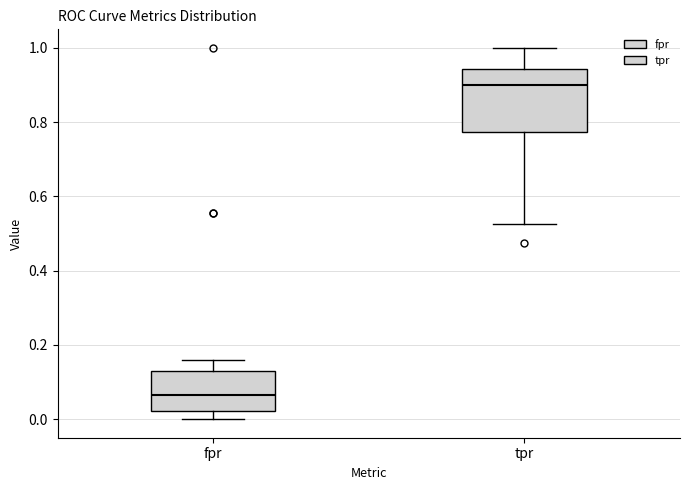

Reading left to right, read every box against the y-axis: the position of its median line, the range the box covers, and the ends of its whiskers. The values are not printed on the chart, so give them approximately, as read against the axis.

fpr: median 0.06, box 0.02 to 0.12, whiskers 0.00 to 0.16
tpr: median 0.90, box 0.78 to 0.94, whiskers 0.52 to 1.00